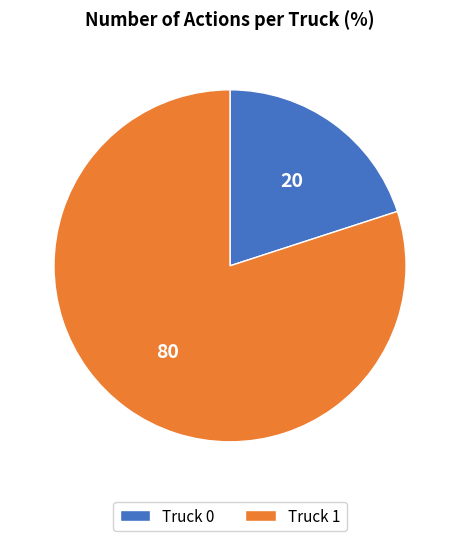

Combined, do Truck 1 and Truck 0 account for over 50%?

Yes